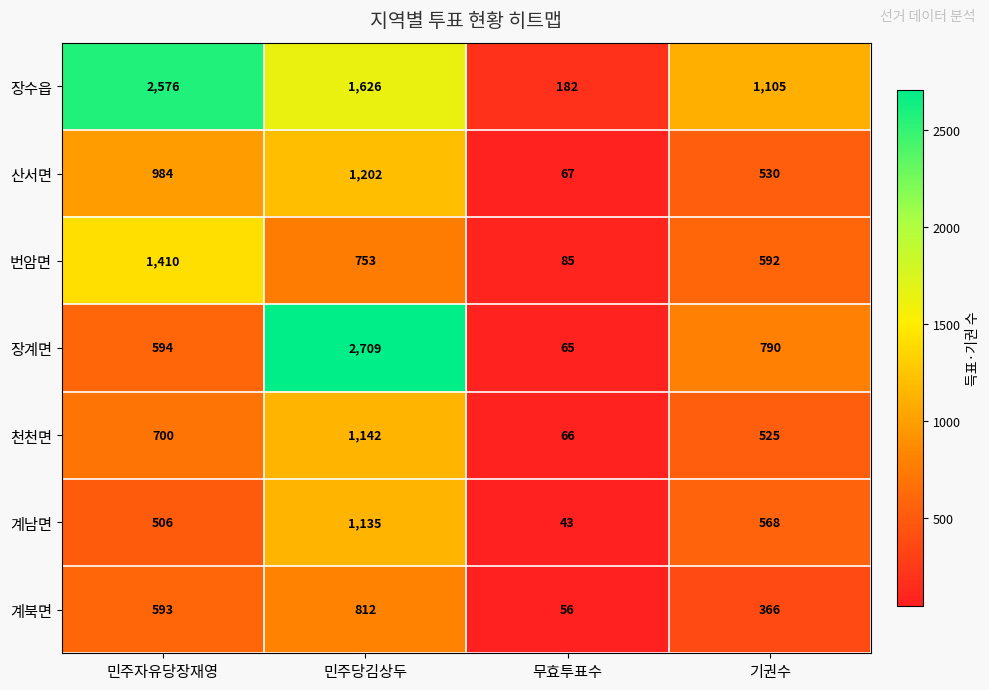

The value of 계북면 at 기권수 is 96. True or false?

False